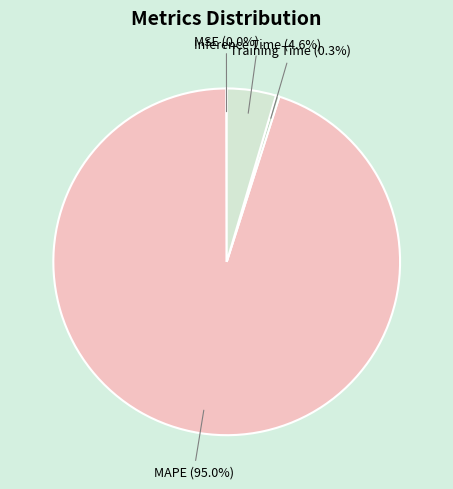

Is Training Time the majority of the pie?

No